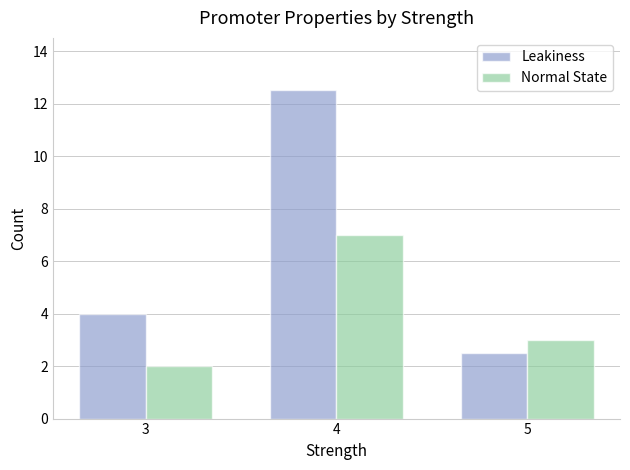

Reading right to left, list all the values displayed in this chart.

Leakiness: 2.5	12.5	4.0
Normal State: 3.0	7.0	2.0